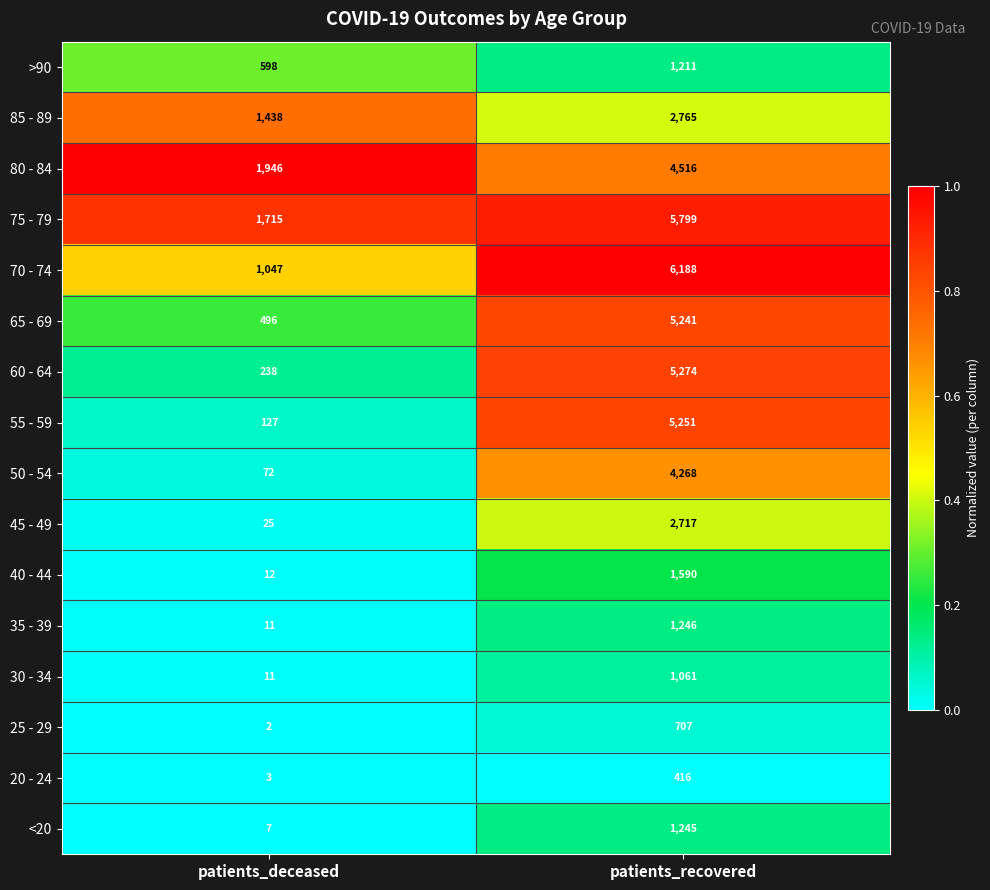

What is the total value across all series at patients_recovered?

49495